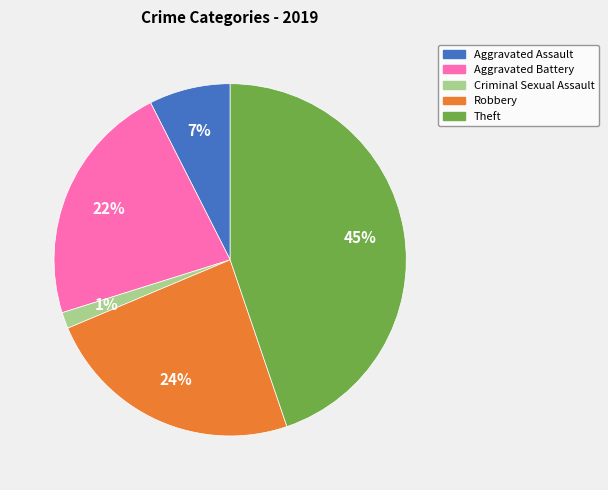

What is the ratio of the value at Theft to the value at Aggravated Battery?

2.0